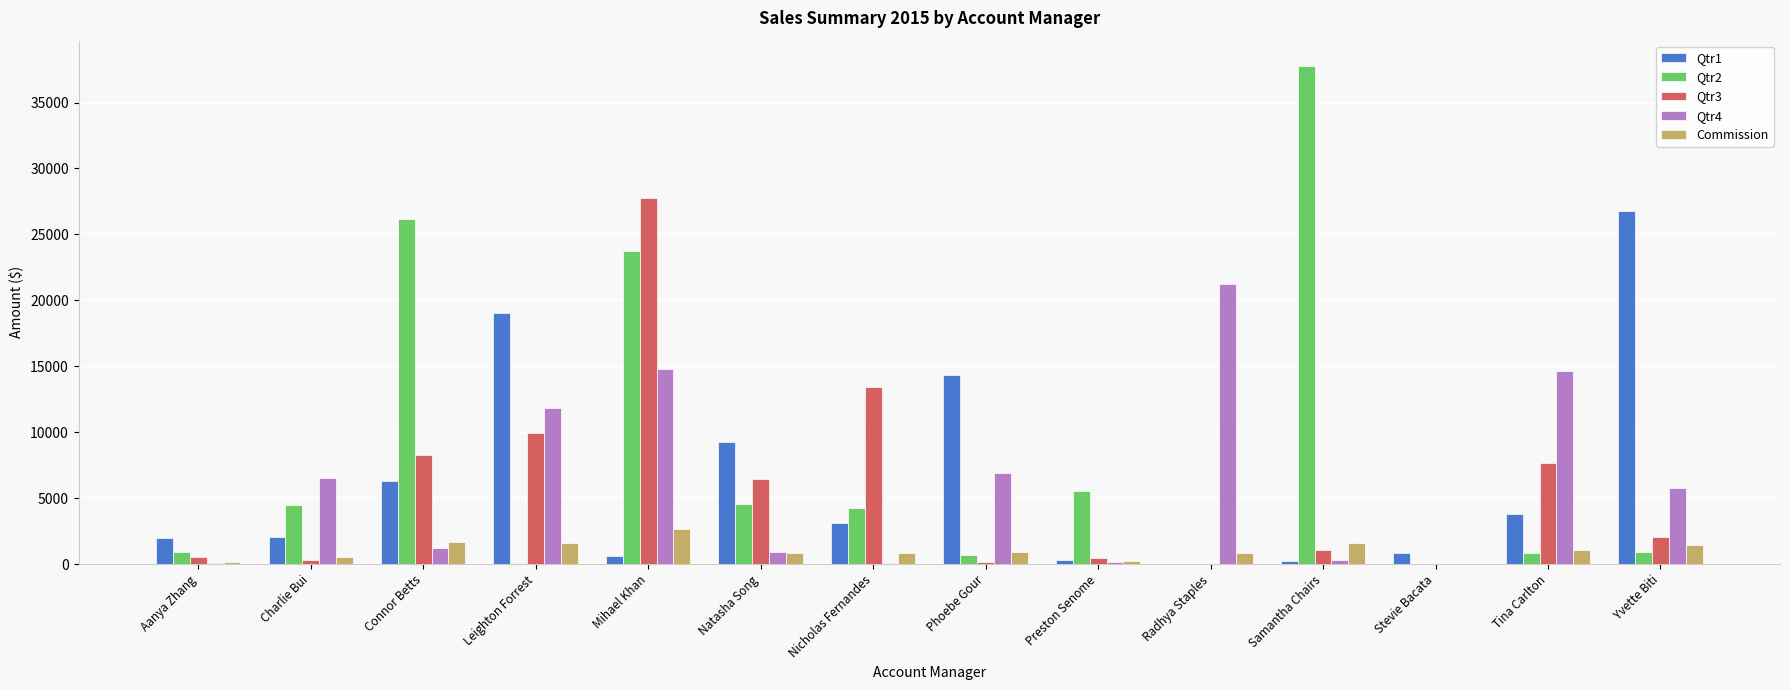

What is the total value across all series at Tina Carlton?

28054.8